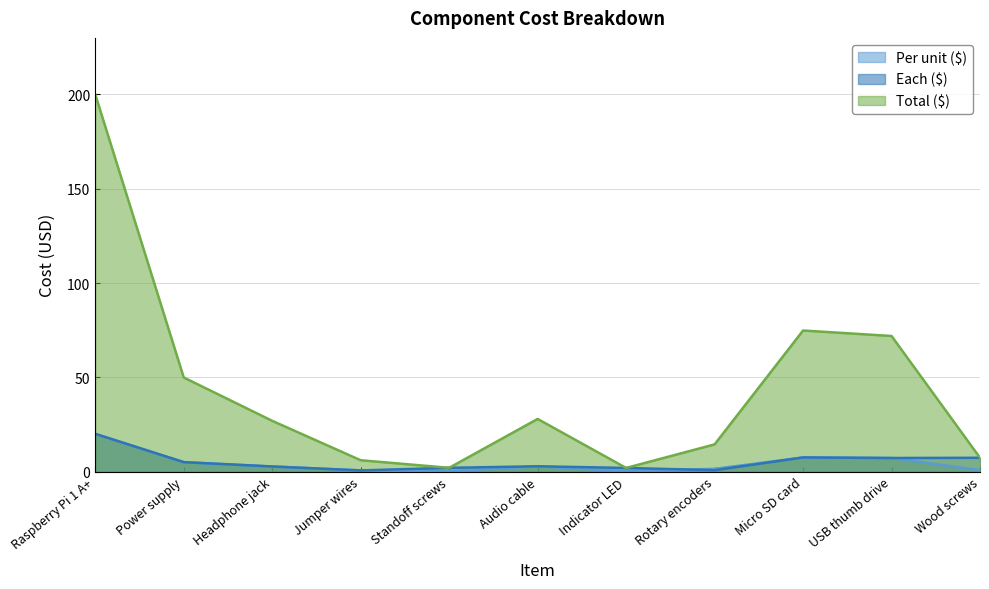

List the series in order of their peak value, lowest first.

Per unit ($), Each ($), Total ($)